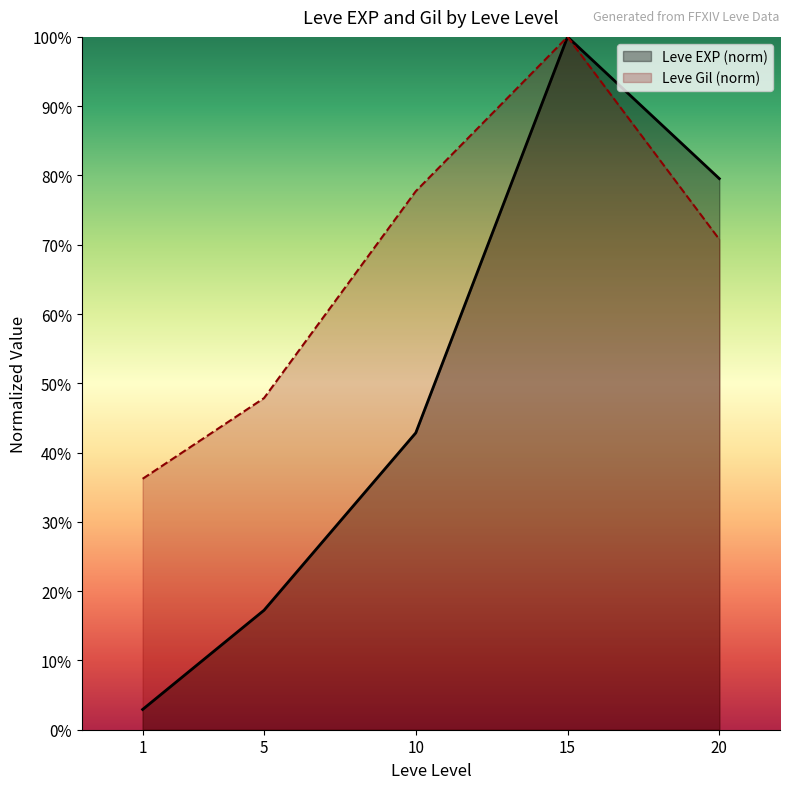

What is the value of the Leve Gil (norm) point at the 4th from the left?

100.0